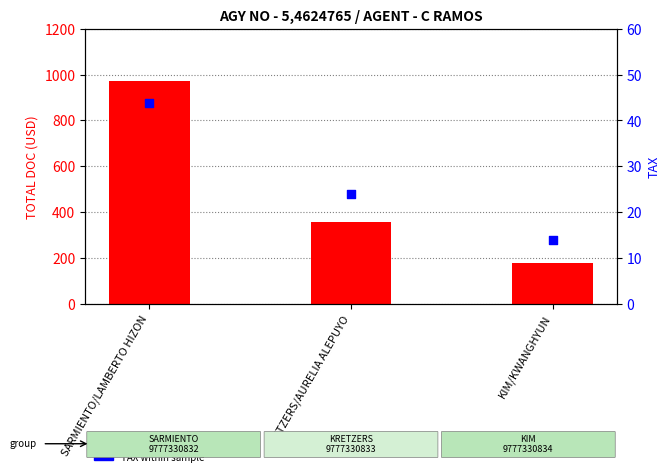

Which series has the largest Y range (max minus min)?

TOTAL DOC